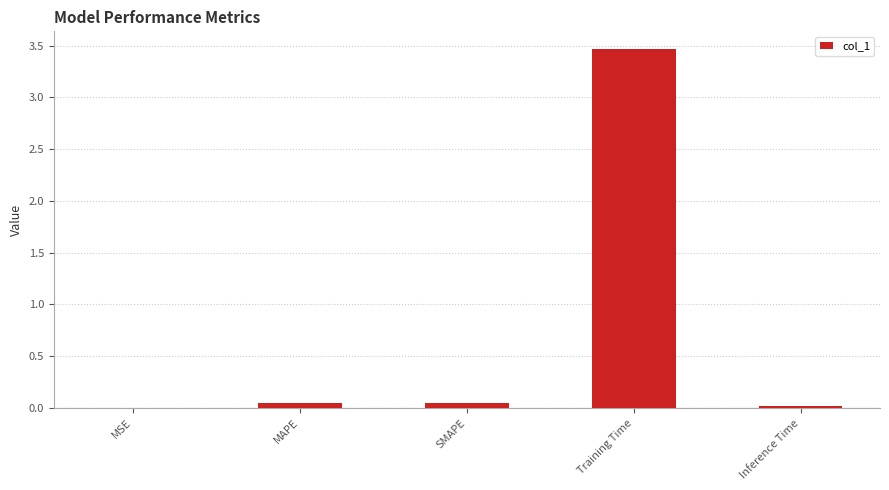

The chart shows a value of 3.5 at Training Time. True or false?

True